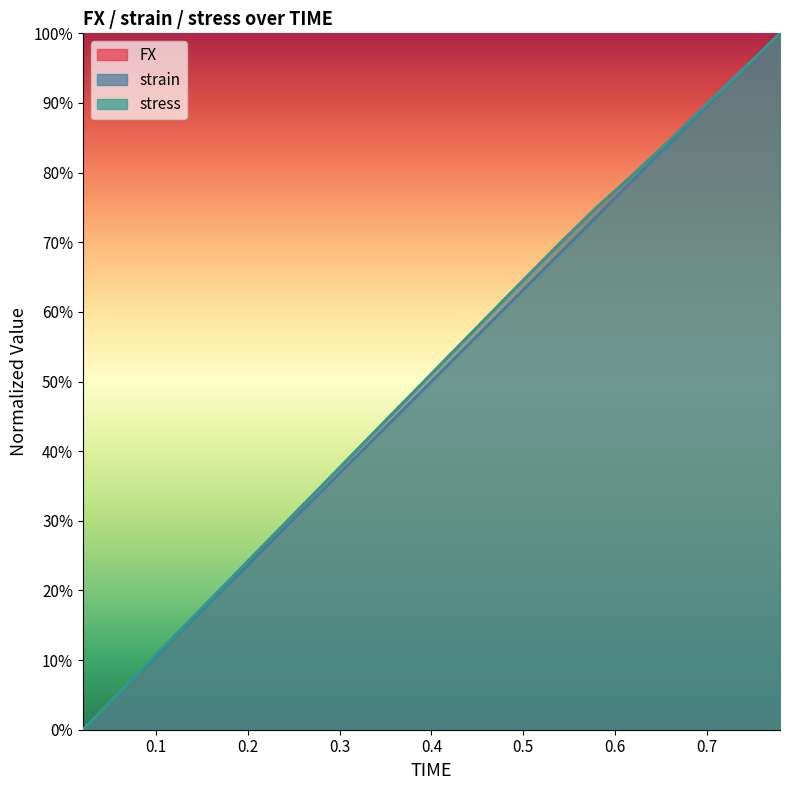

Rank the categories by strain value from lowest to highest.

0.02, 0.06, 0.1, 0.14, 0.18, 0.22, 0.26, 0.3, 0.34, 0.38, 0.42, 0.46, 0.5, 0.54, 0.58, 0.62, 0.66, 0.7, 0.74, 0.78